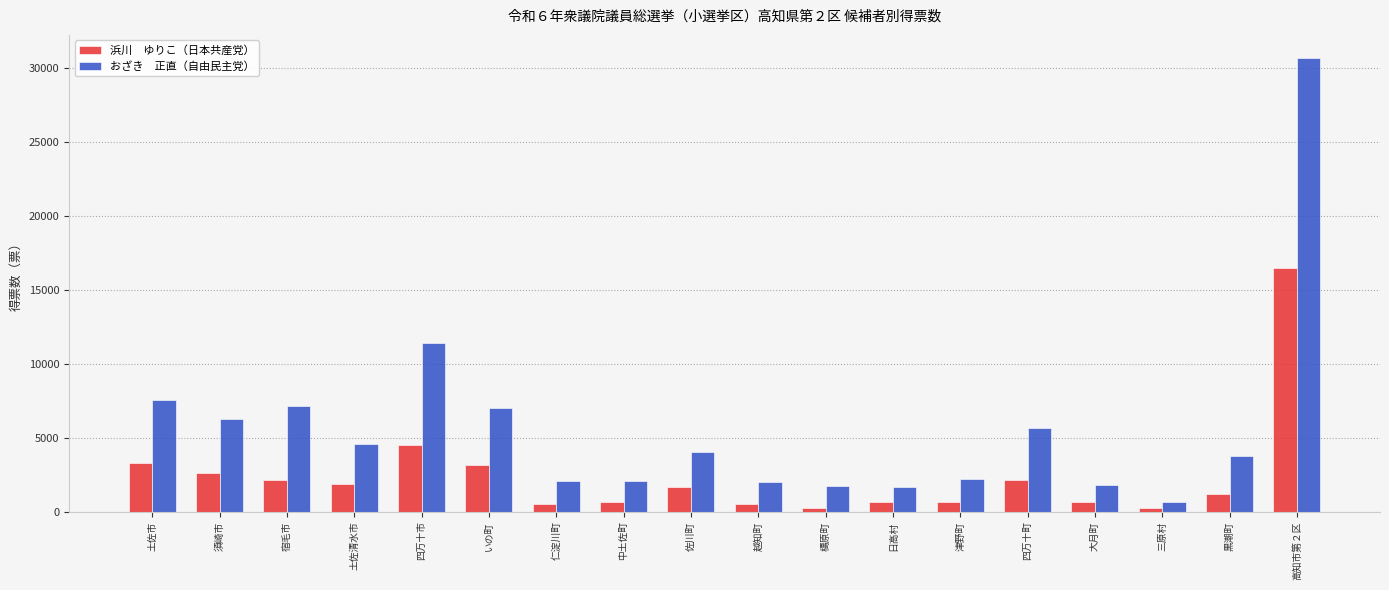

What is the maximum value shown in the chart?

30711